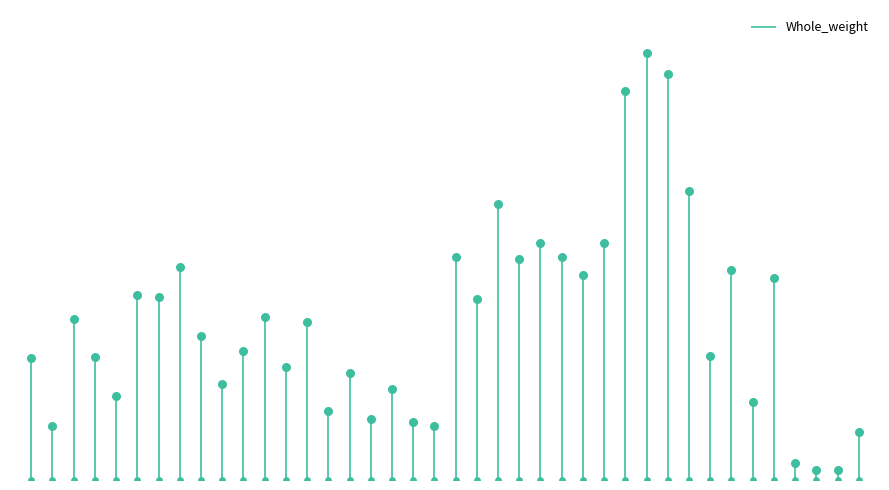

Between 14 and 36, which is larger?

36